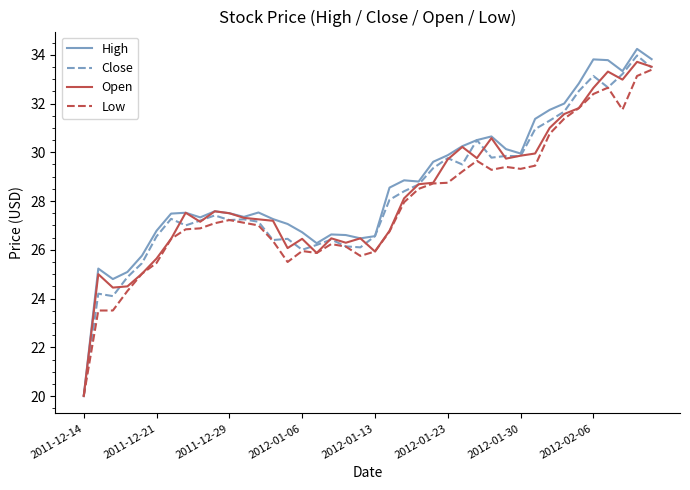

Count the number of data series in this chart.

4